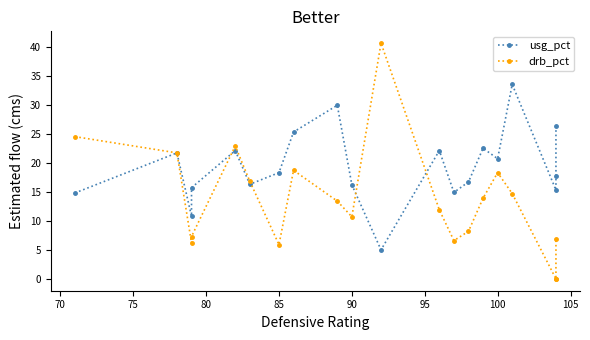

Is it true that usg_pct equals 43.9 at 100?

False